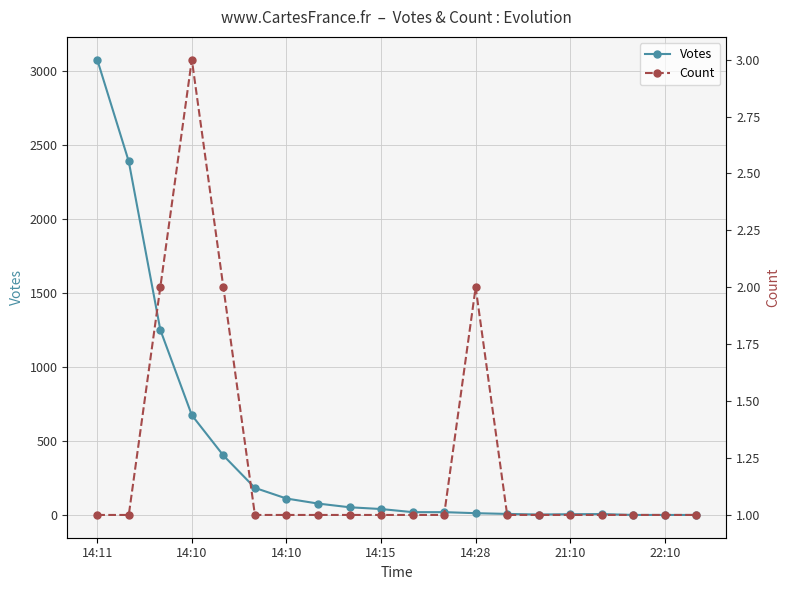

Is it true that Count equals 2 at 10?

False